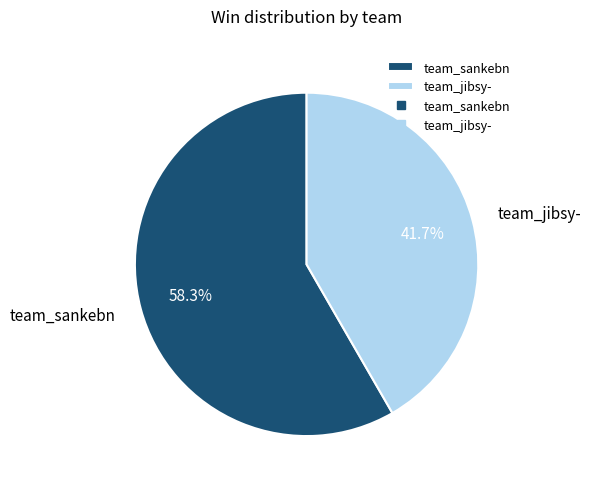

To the nearest percent, what portion does team_jibsy- represent?

42%